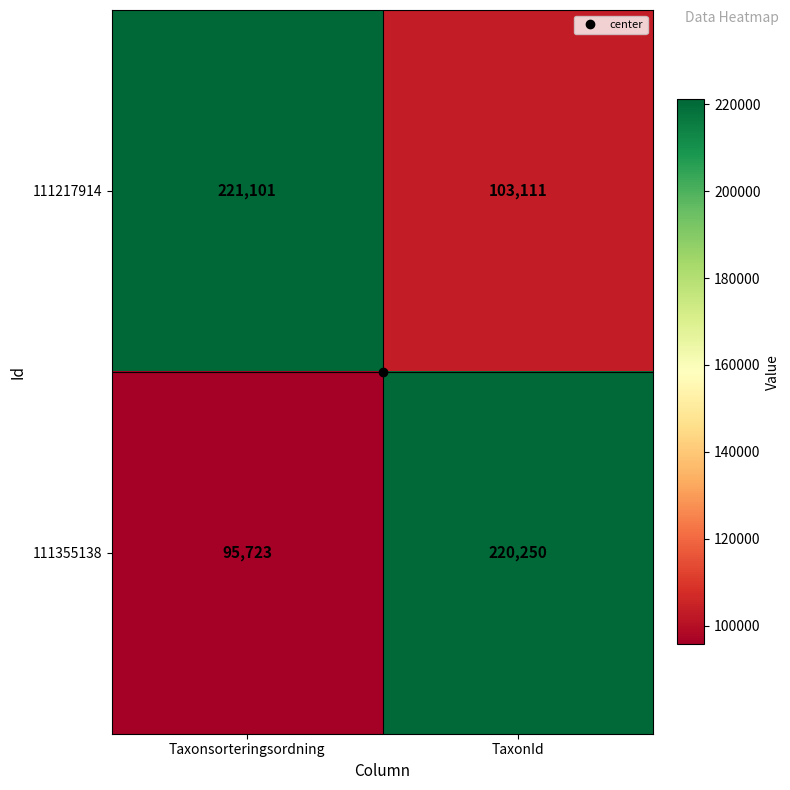

What is the spread (max minus min) of values at TaxonId?

117139